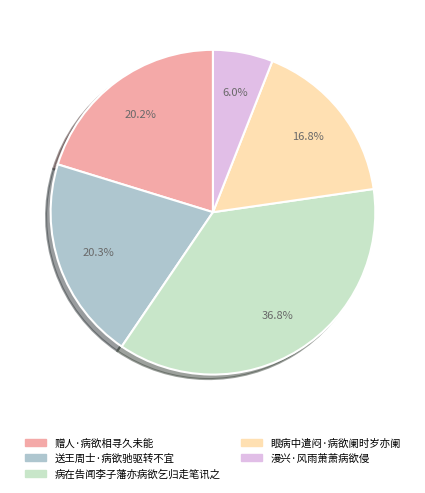

Is it true that 眼病中遣闷·病欲阑时岁亦阑 is 17% of the pie?

True